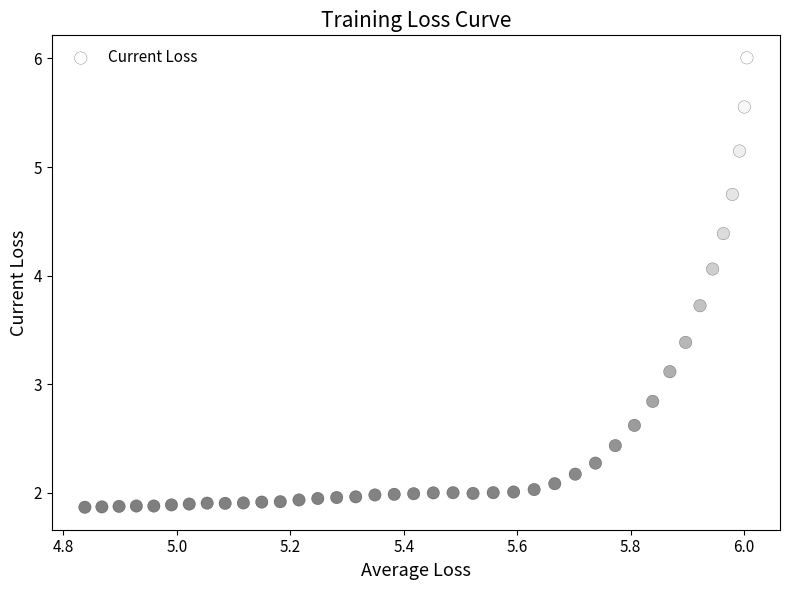

What is the range of X values (max minus min)?

1.2